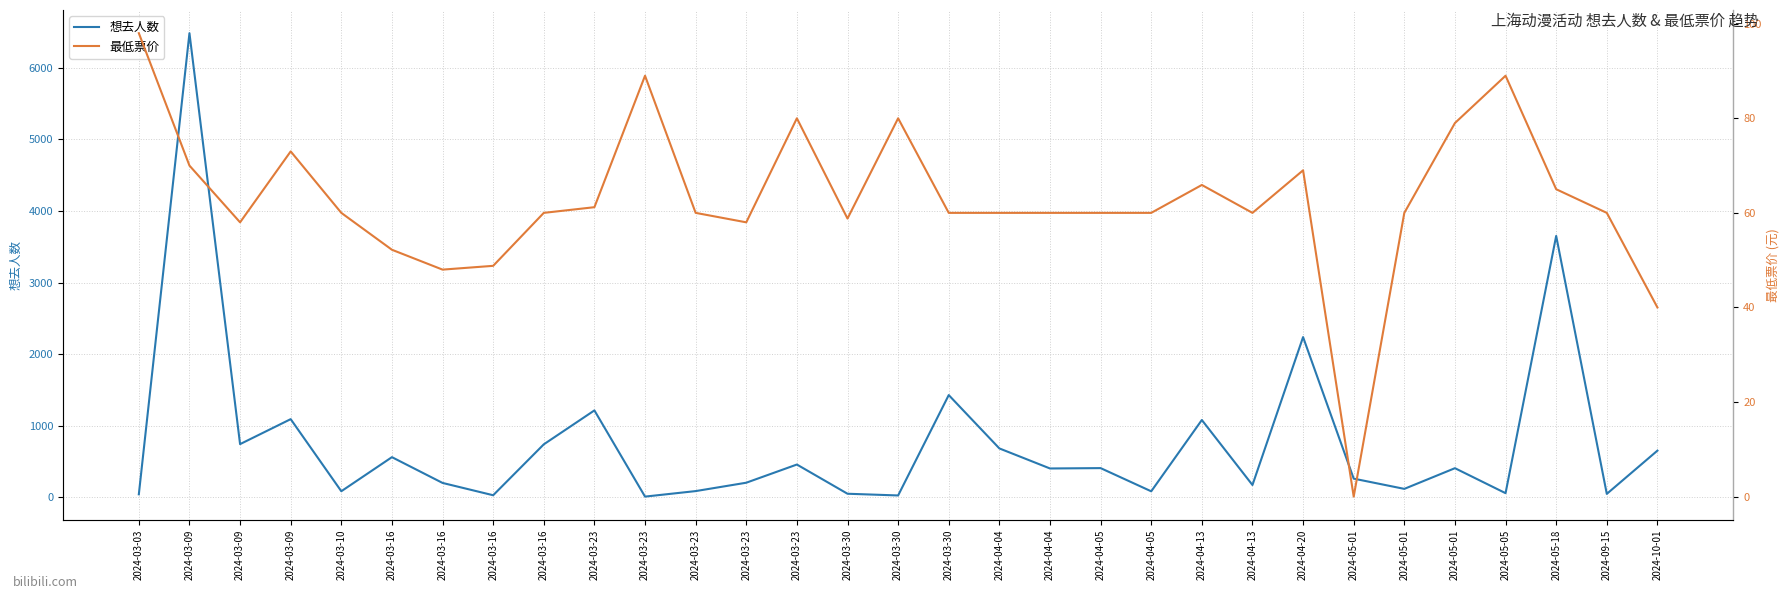

What is the approximate value of 最低票价 at 2024-04-05?

60.0